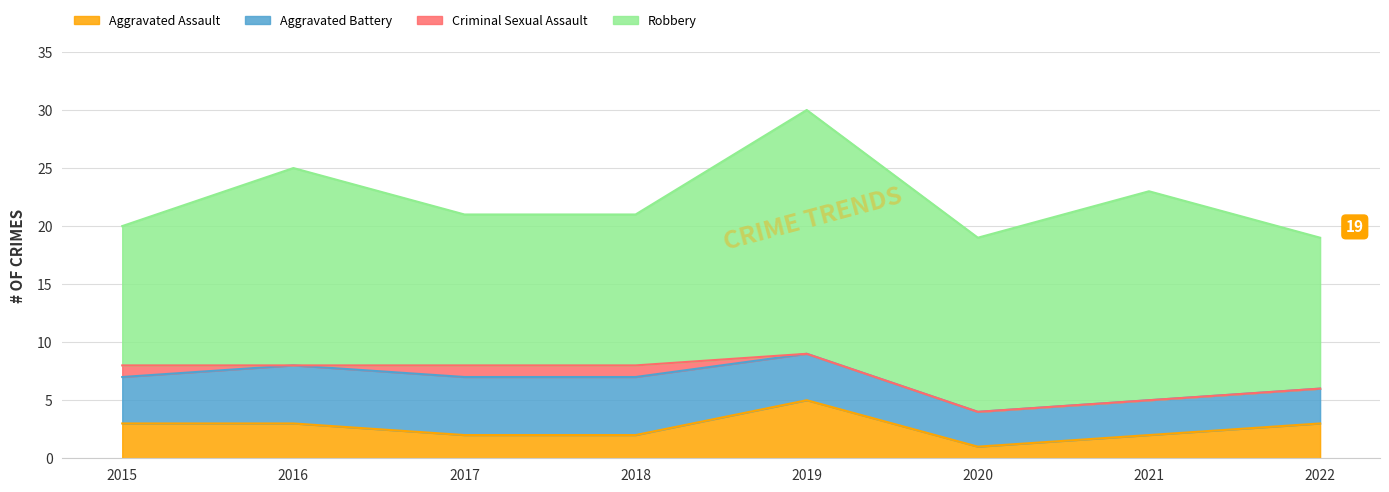

Which series changed the most between 2016 and 2019?

Robbery